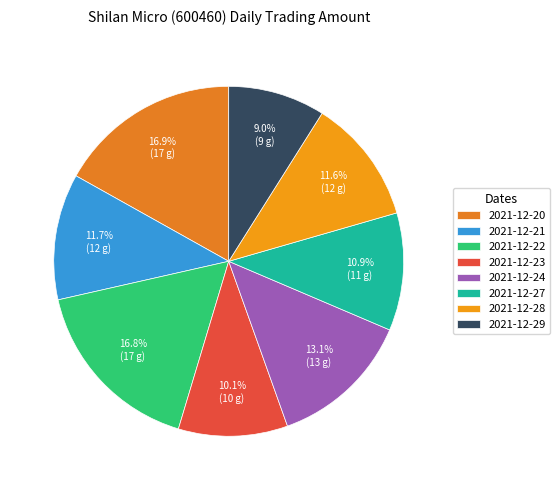

Is 2021-12-23 the majority of the pie?

No